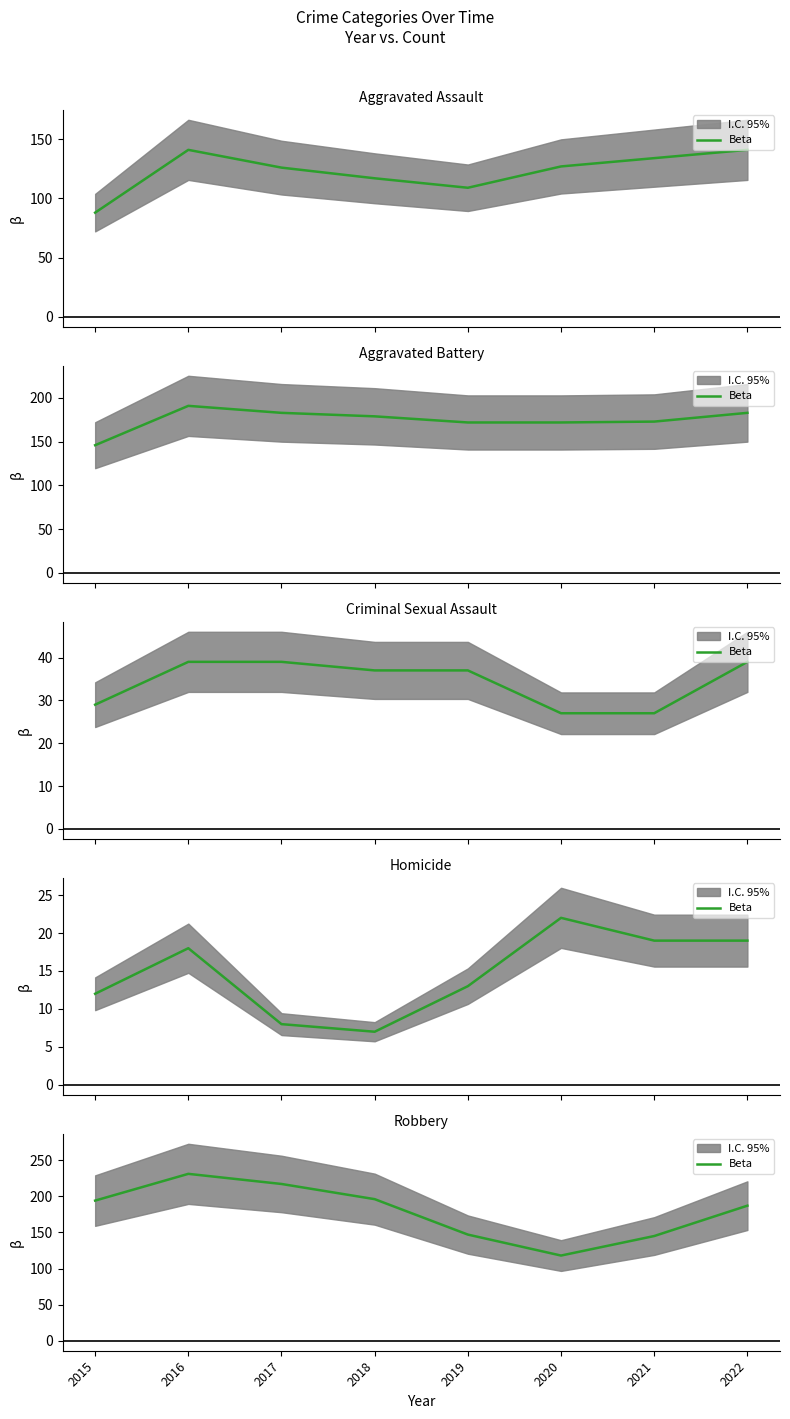

What is the change in value from 2016 to 2020?

-113